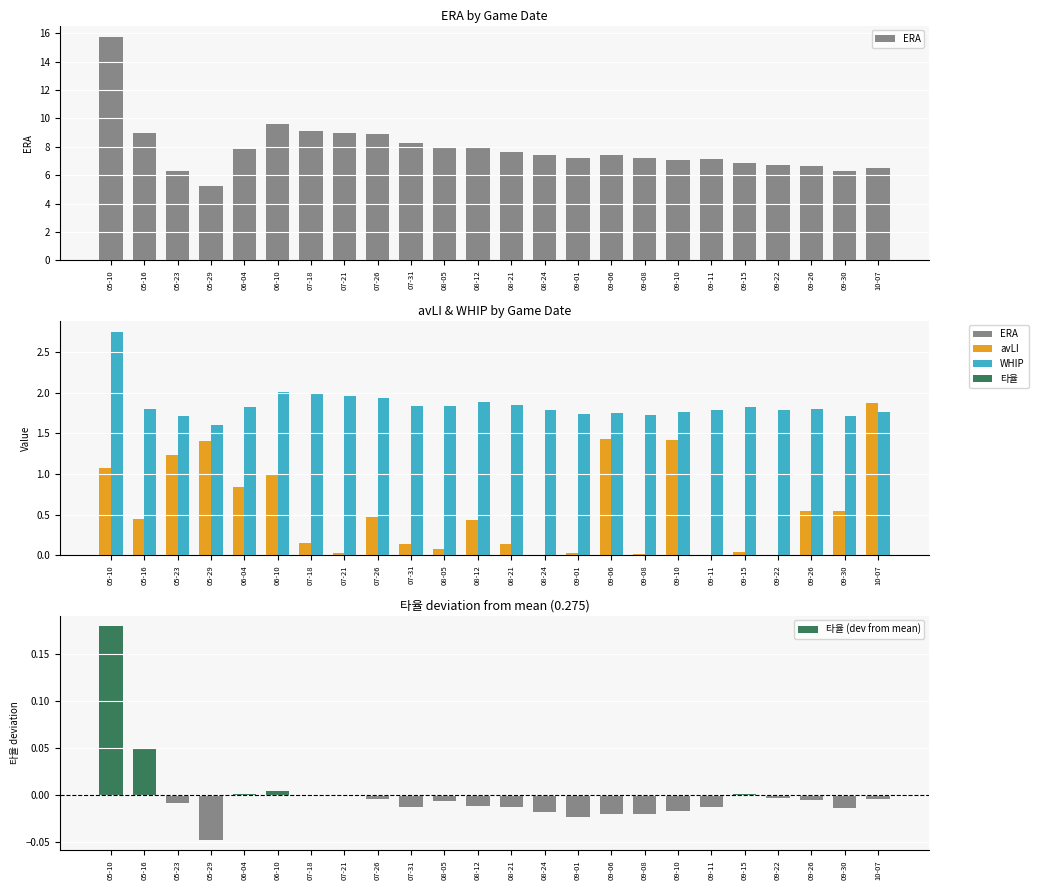

Is it true that avLI equals 0.0 at 09-22?

True